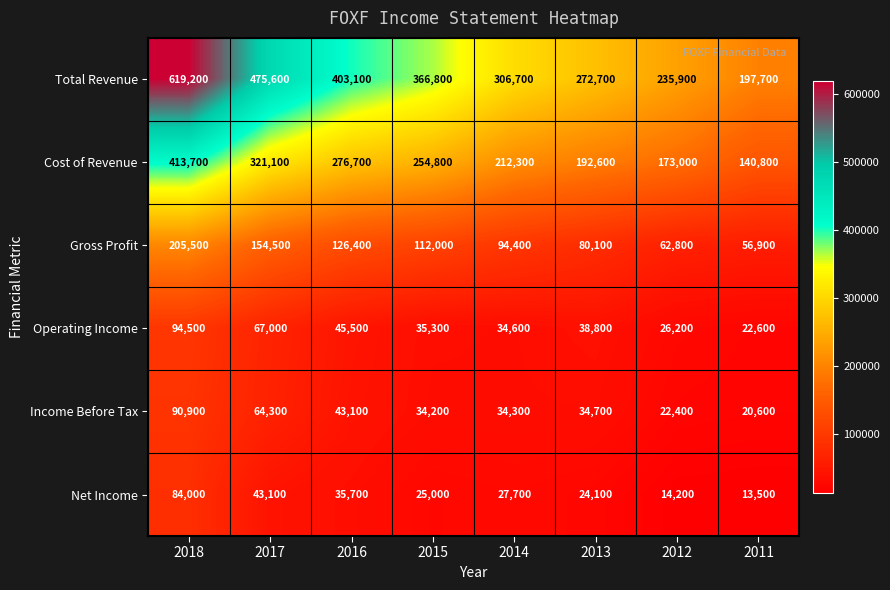

Which category has the lowest value across all series?

2011